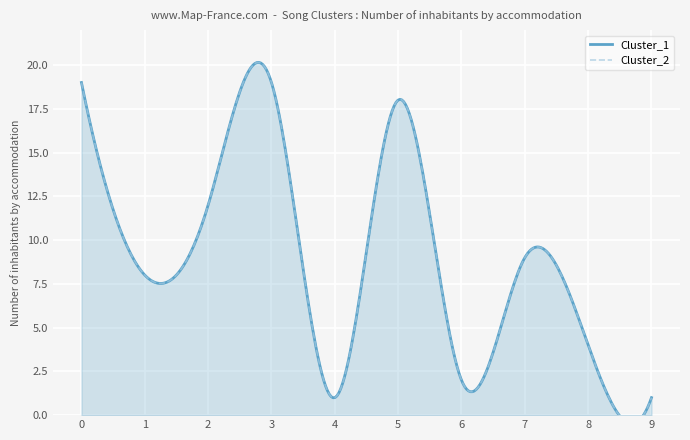

Is it true that Cluster_2 equals 2 at 6?

True